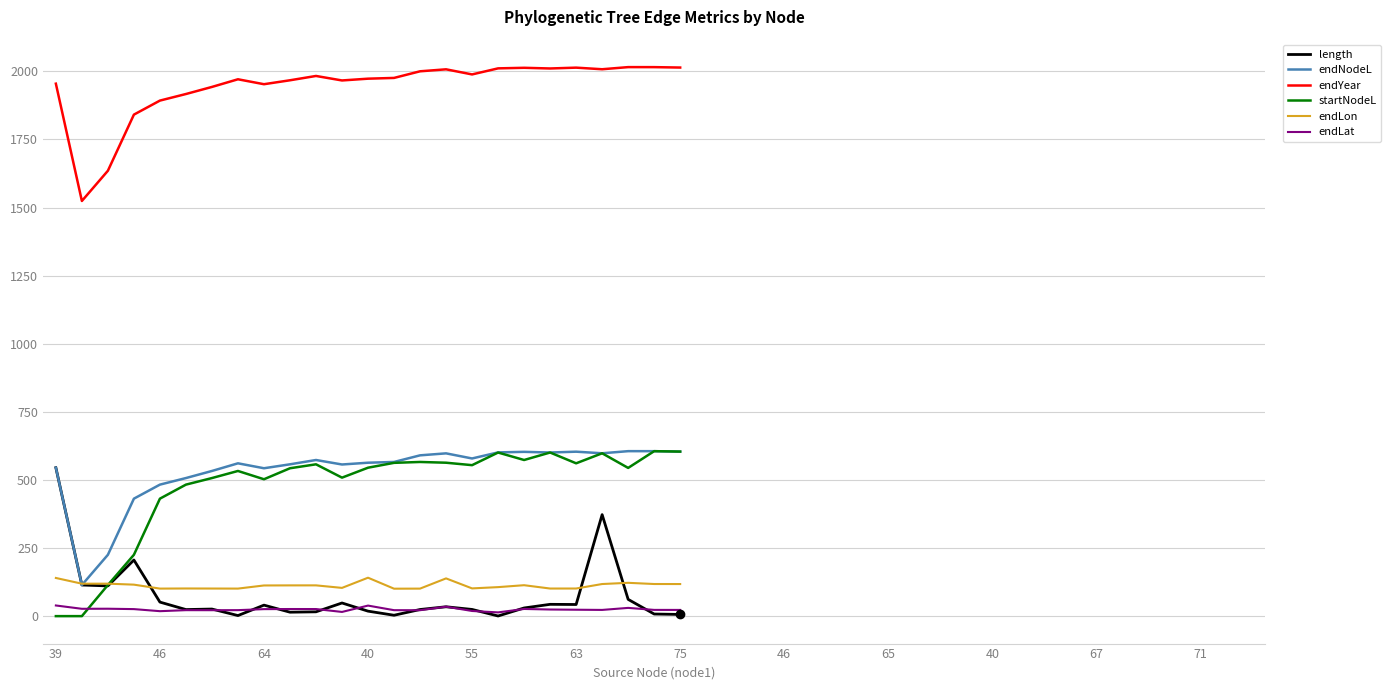

How many values in the length series are below 29?

12